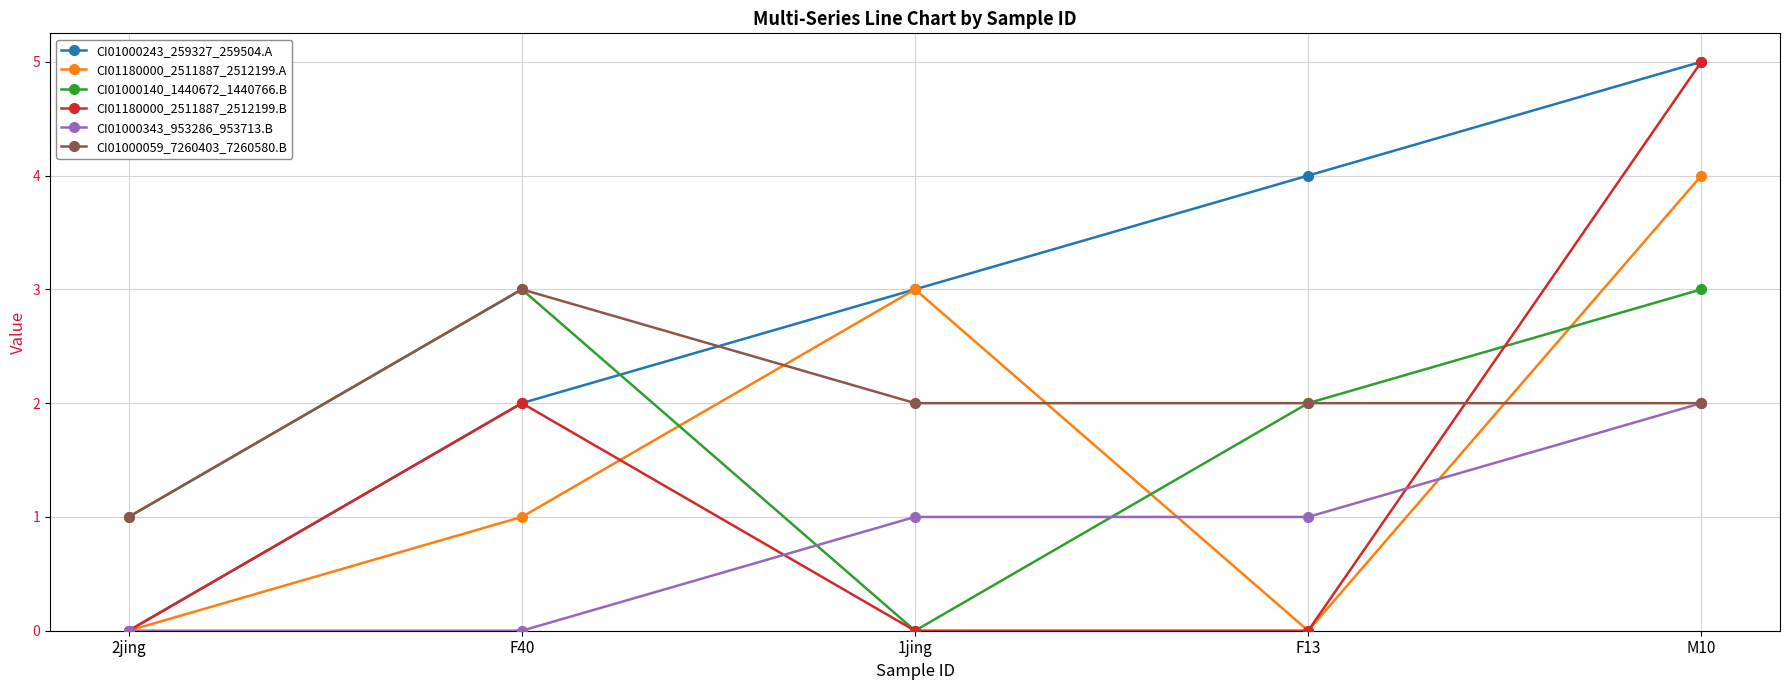

True or false: CI01000243_259327_259504.A has a value of 0 at 2jing.

True